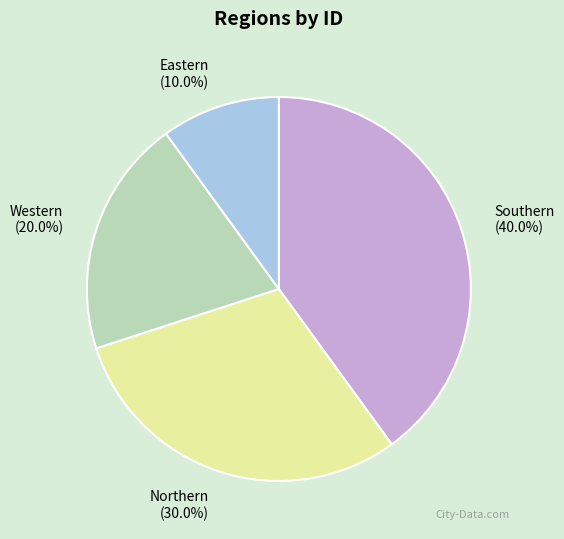

What percentage is the Southern slice, to the nearest percent?

40%